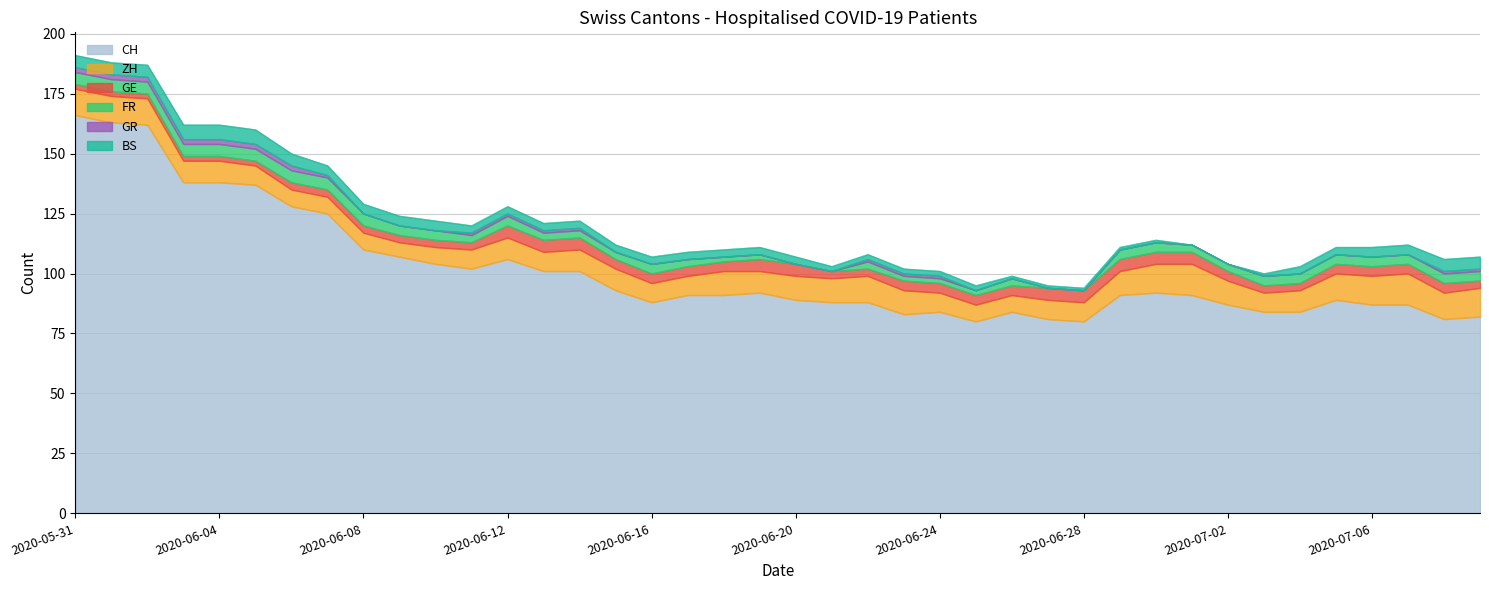

How many lines are shown in the chart?

6